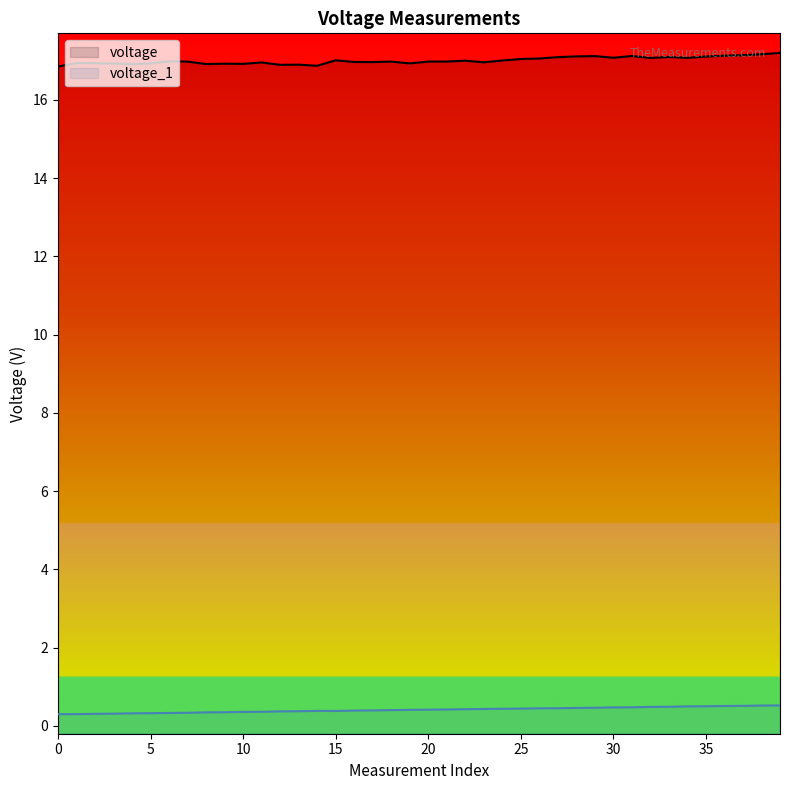

Reading left to right, extract all data points from this chart.

voltage: 0=16.9	1=16.9	2=16.9	3=16.9	4=16.9	5=16.9	6=17.0	7=17.0	8=16.9	9=16.9	10=16.9	11=17.0	12=16.9	13=16.9	14=16.9	15=17.0	16=17.0	17=17.0	18=17.0	19=16.9	20=17.0	21=17.0	22=17.0	23=17.0	24=17.0	25=17.0	26=17.1	27=17.1	28=17.1	29=17.1	30=17.1	31=17.1	32=17.1	33=17.1	34=17.1	35=17.1	36=17.1	37=17.1	38=17.2	39=17.2
voltage_1: 0=0.3	1=0.3	2=0.3	3=0.3	4=0.3	5=0.3	6=0.3	7=0.3	8=0.3	9=0.4	10=0.4	11=0.4	12=0.4	13=0.4	14=0.4	15=0.4	16=0.4	17=0.4	18=0.4	19=0.4	20=0.4	21=0.4	22=0.4	23=0.4	24=0.4	25=0.4	26=0.5	27=0.5	28=0.5	29=0.5	30=0.5	31=0.5	32=0.5	33=0.5	34=0.5	35=0.5	36=0.5	37=0.5	38=0.5	39=0.5